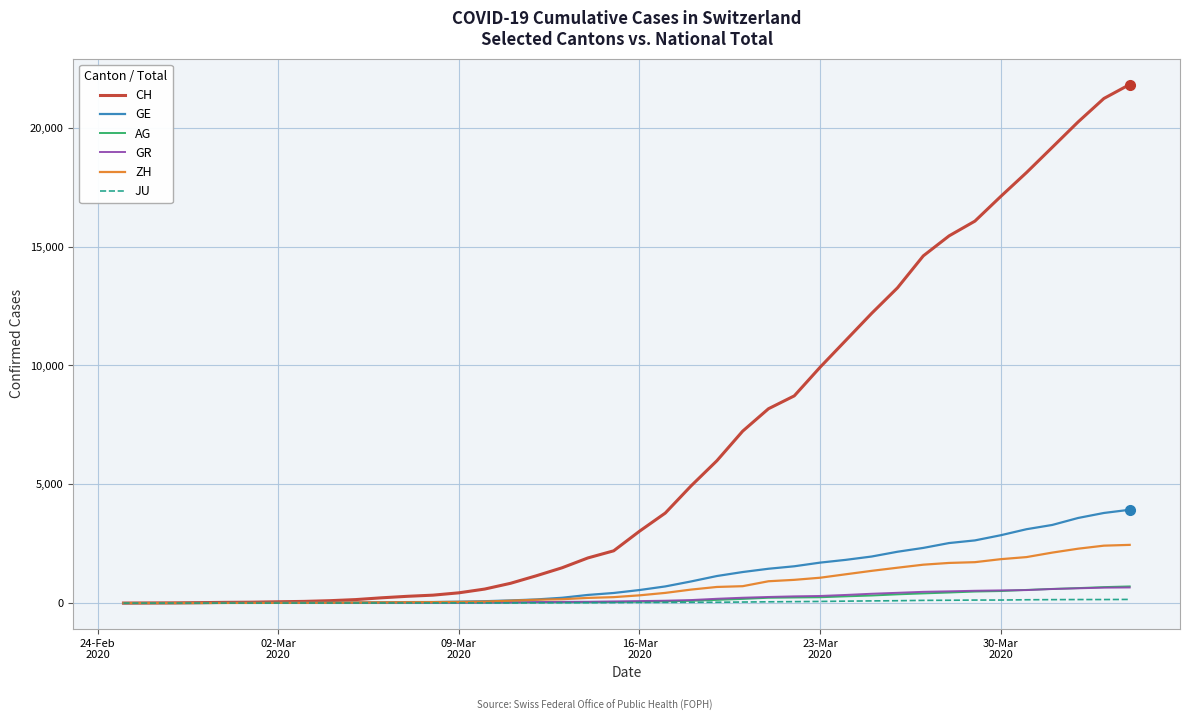

Which series has the largest total across all categories?

CH